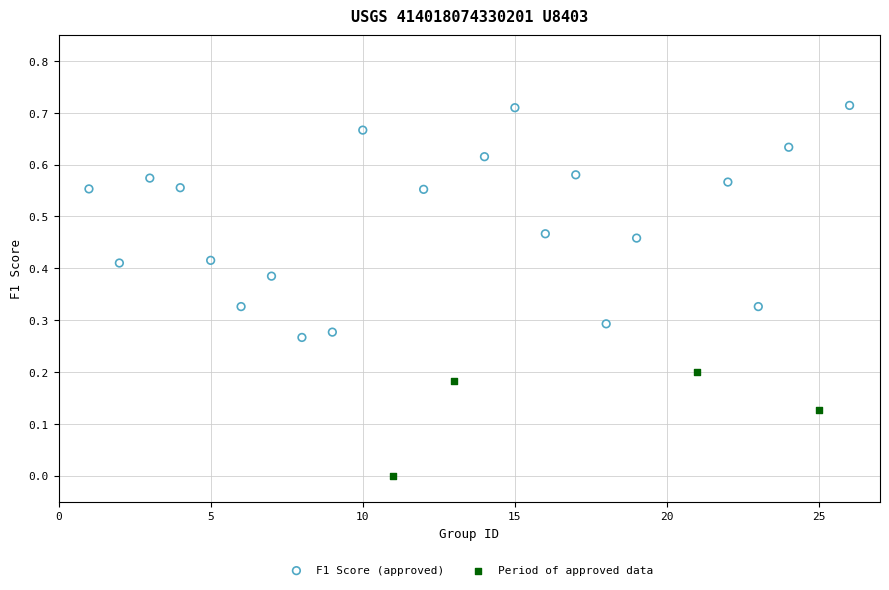

Which series reaches the maximum Y coordinate?

F1 Score (approved)